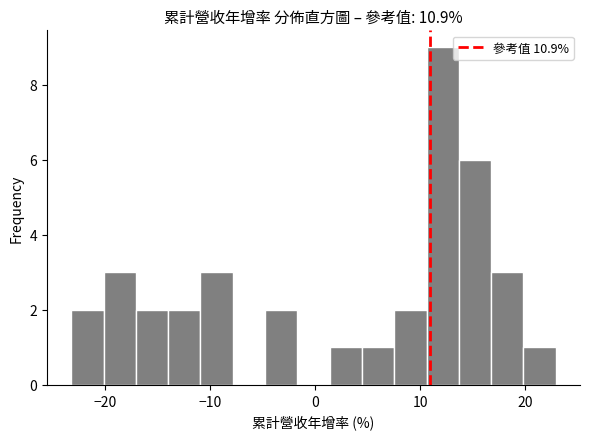

Read against the x-axis, roughly where is the centre of the tallest bar?

12